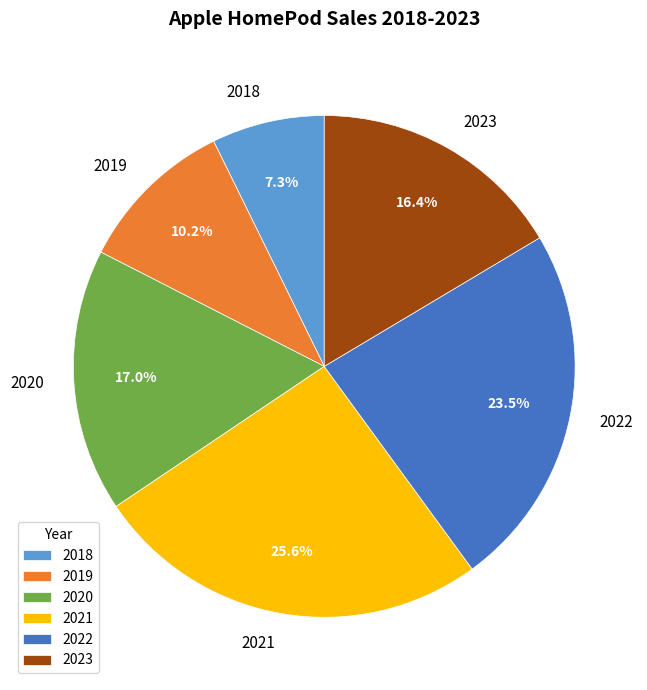

Between 2020 and 2018, which is larger?

2020